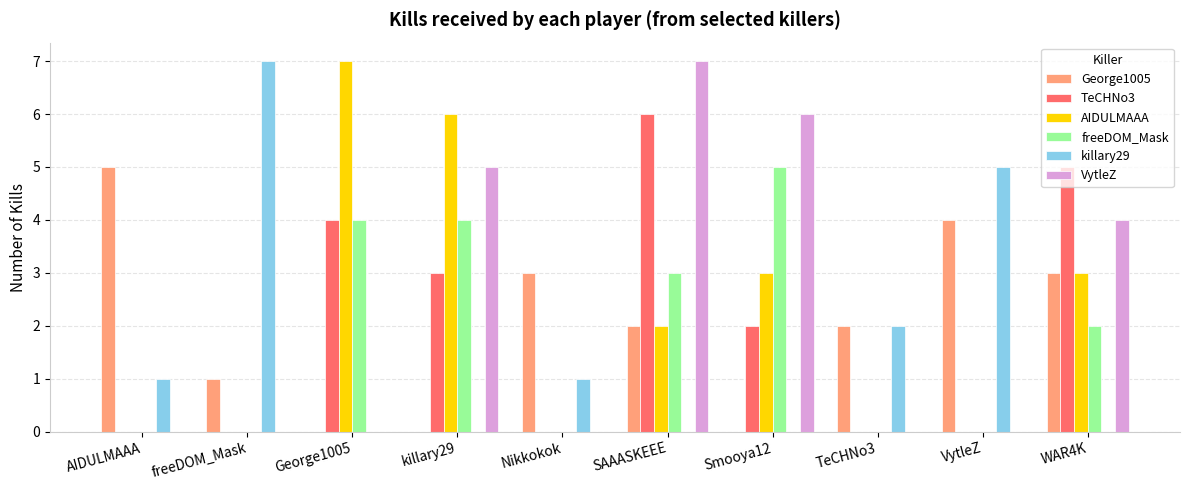

Count the TeCHNo3 values in the range 0 to 4.

8